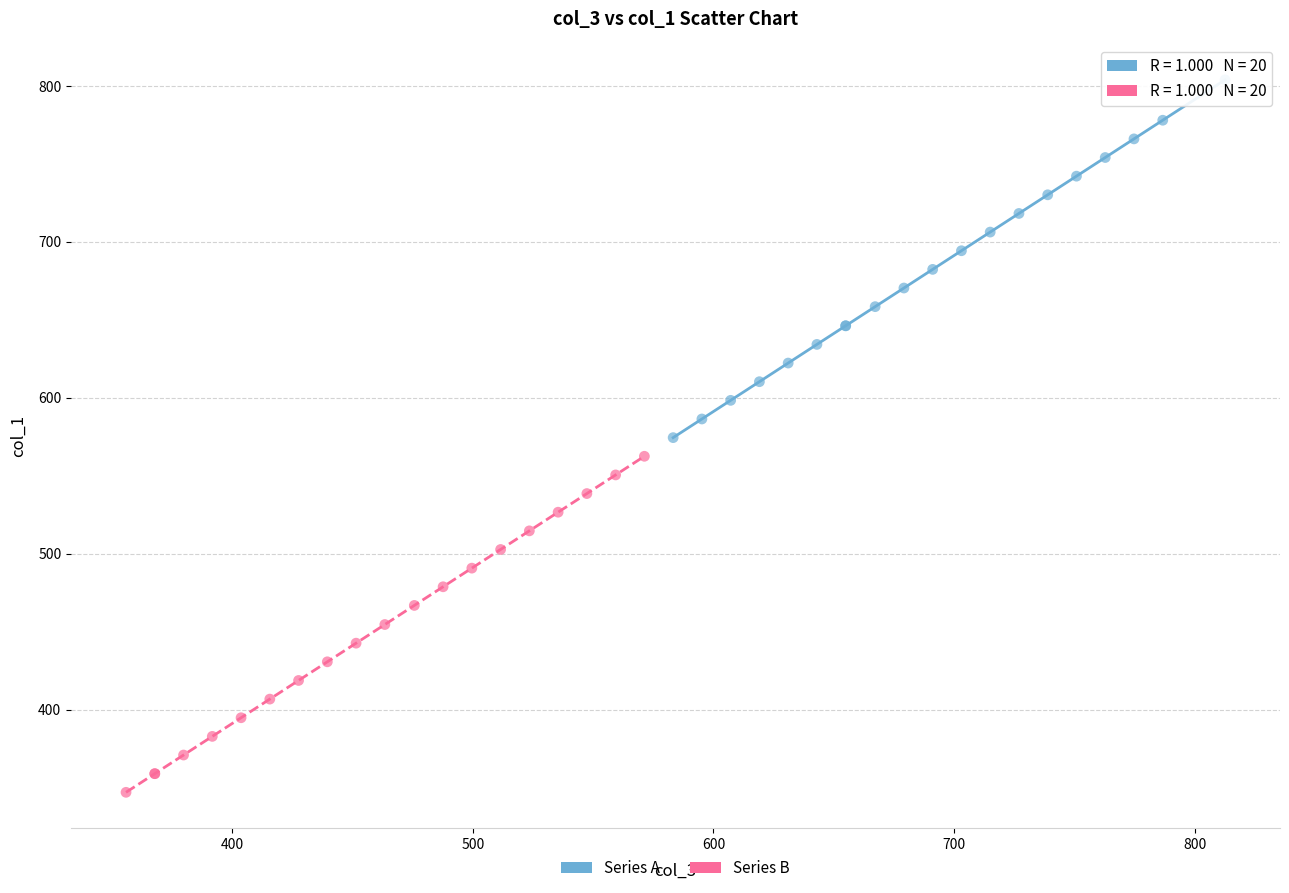

What are all the series names shown in the legend?

Series A, Series B